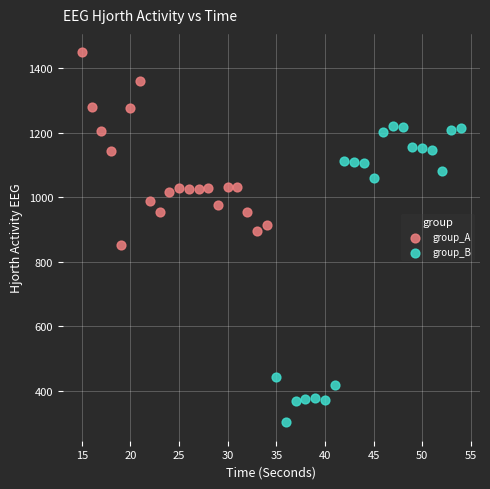

What are all the series names shown in the legend?

group_A, group_B